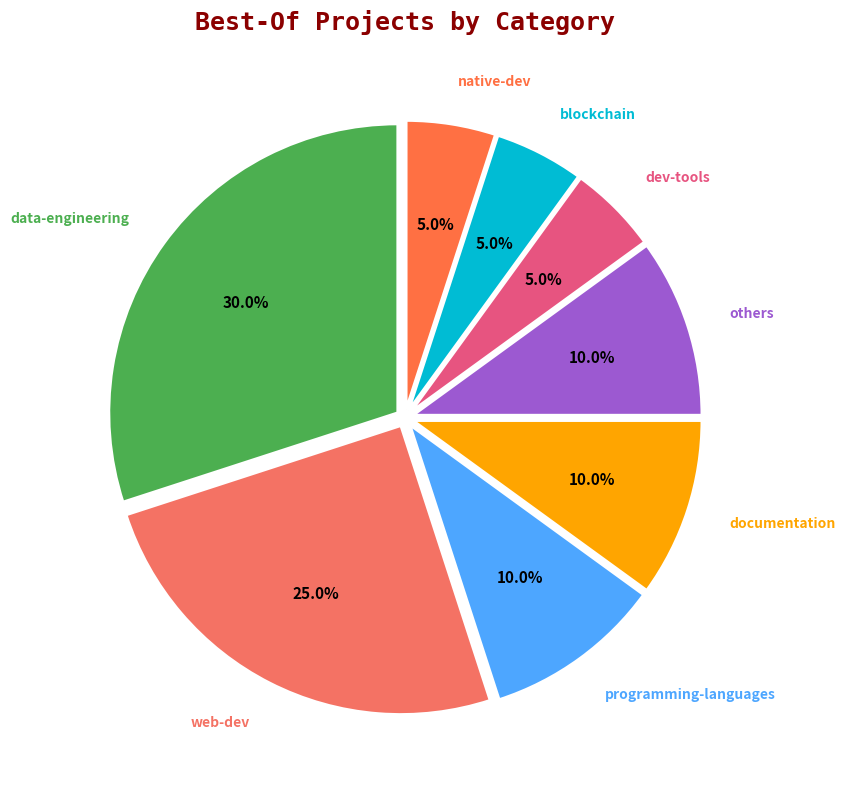

How many segments does this pie chart have?

8